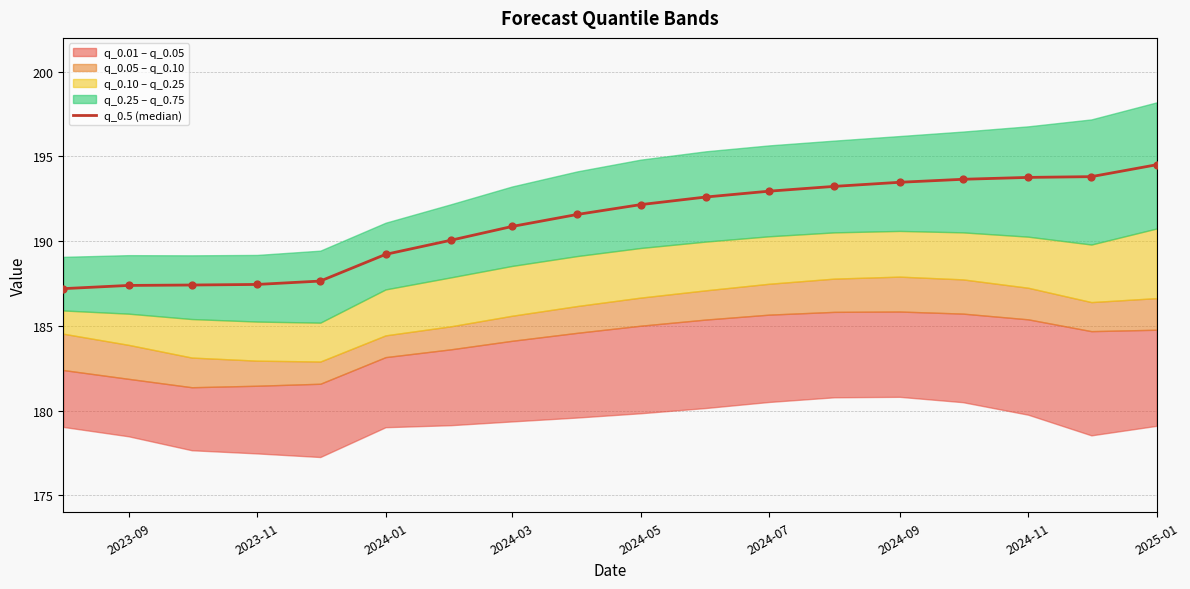

What is the ratio of the value at 2024-07 to the value at 2024-01?

1.0